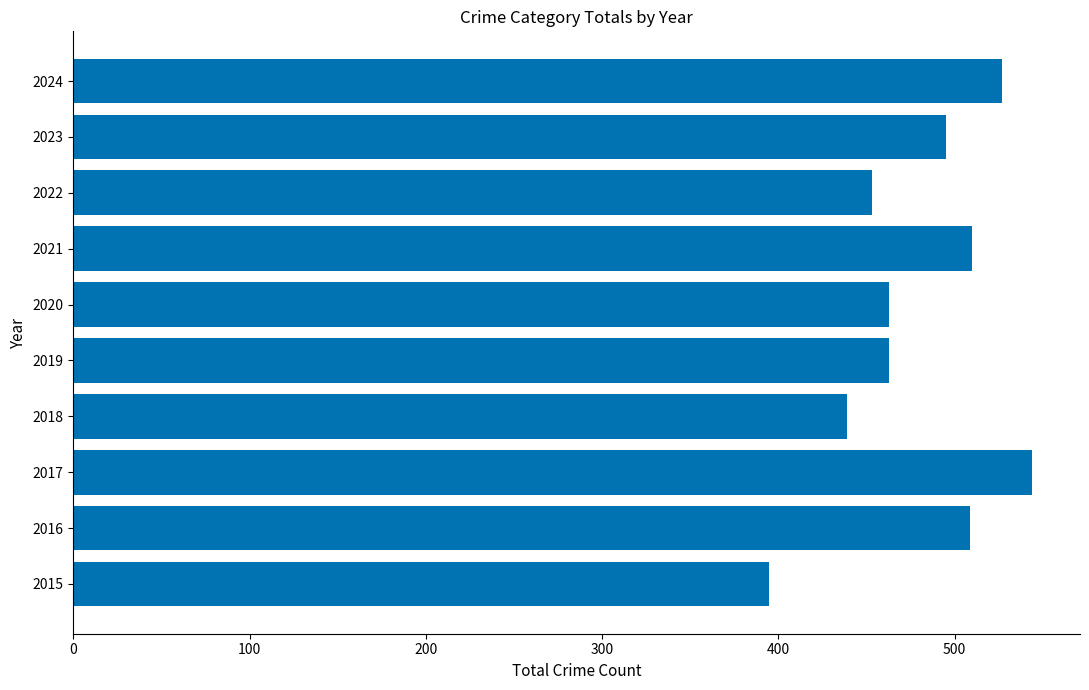

What is the difference between the maximum and second lowest values?

105